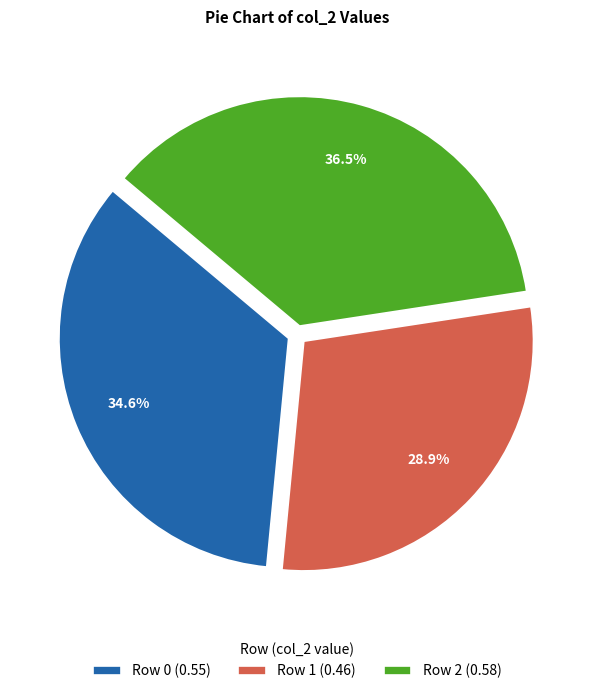

Between Row 0 (0.55) and Row 1 (0.46), which is larger?

Row 0 (0.55)